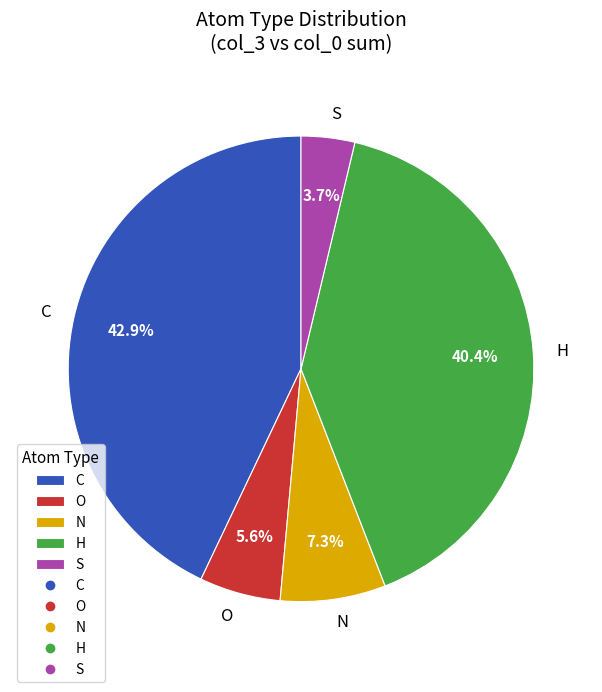

Does O represent more than half of the total?

No